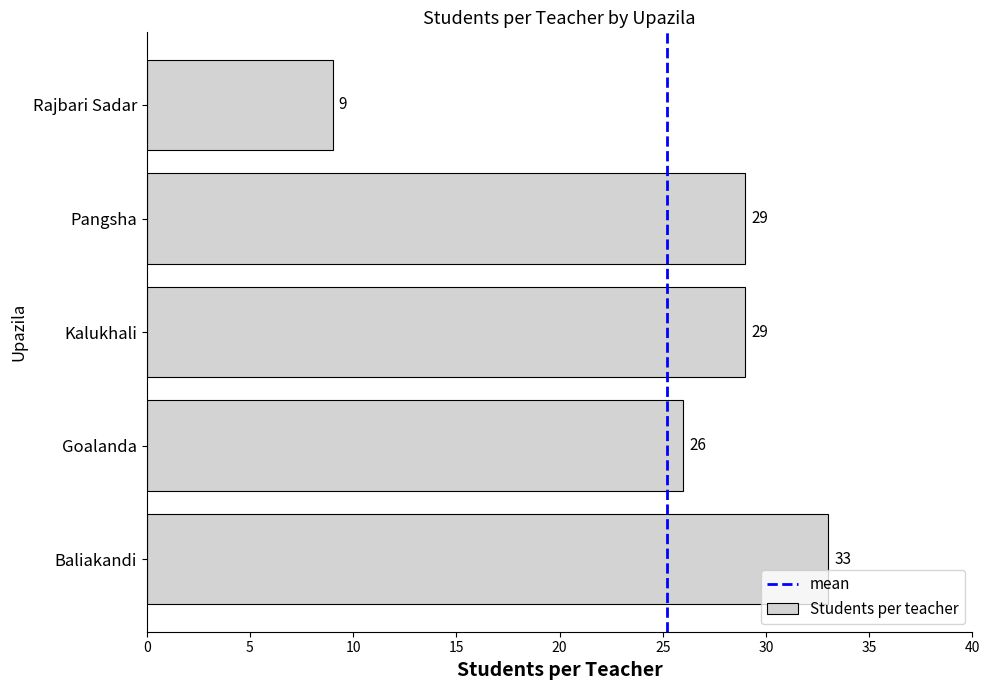

Reading bottom to top, extract all data points from this chart.

Baliakandi=33	Goalanda=26	Kalukhali=29	Pangsha=29	Rajbari Sadar=9